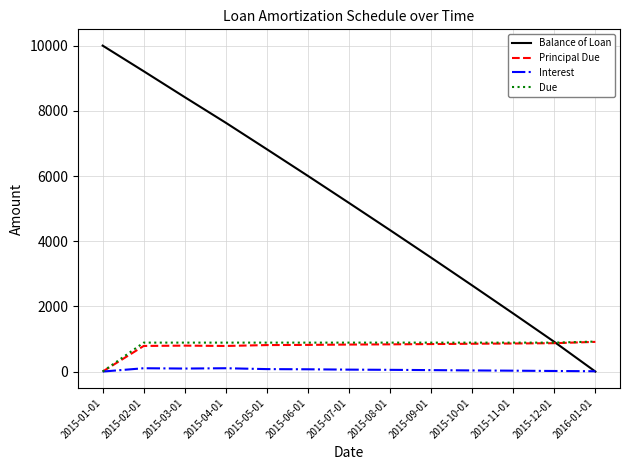

The value of Balance of Loan at 2015-12-01 is 546.8. True or false?

False